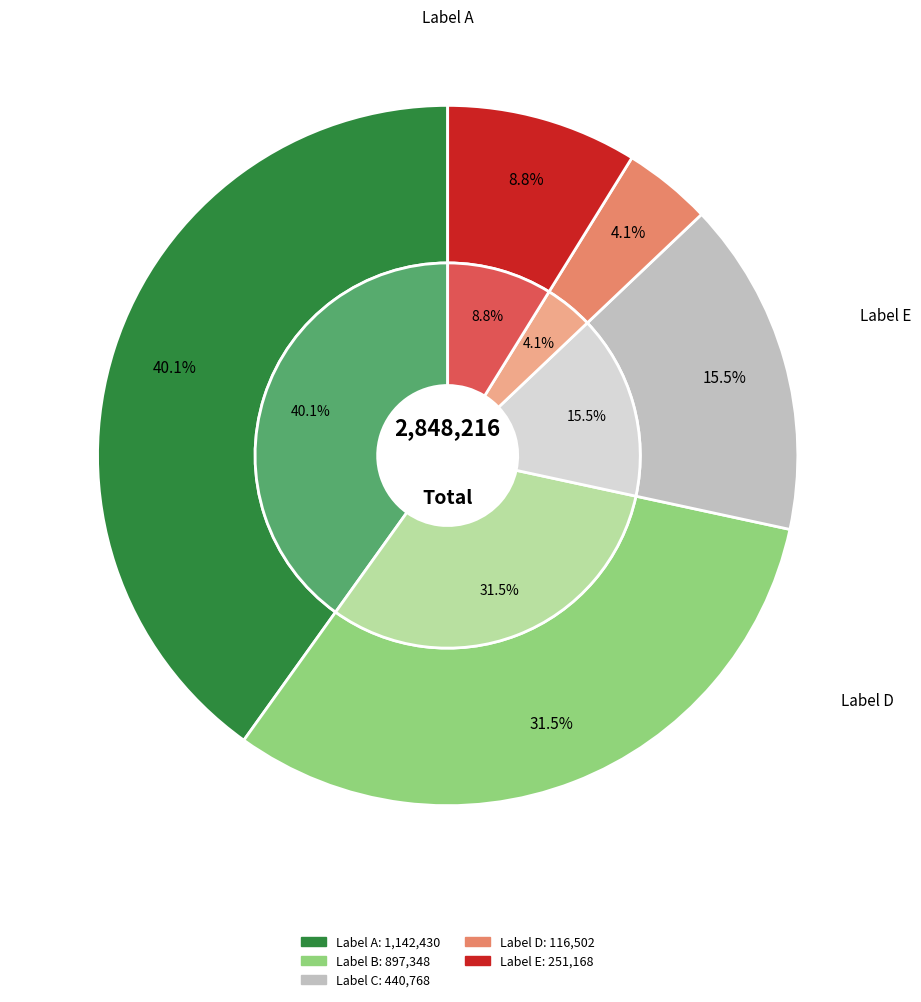

How many slices are in this pie chart?

5